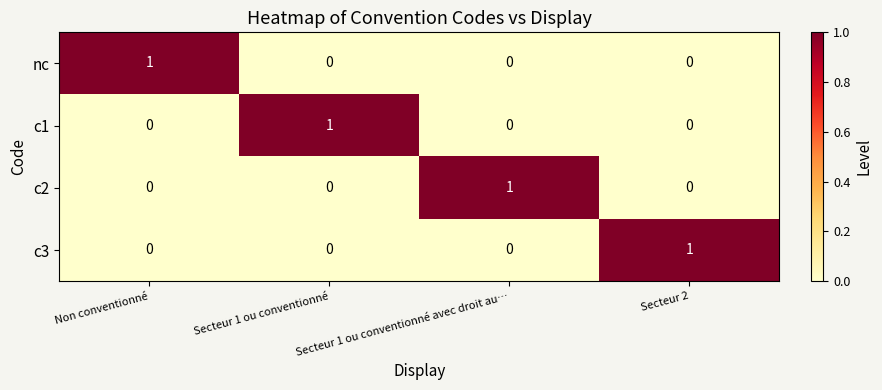

Which category has the highest value in the nc series?

Non conventionné